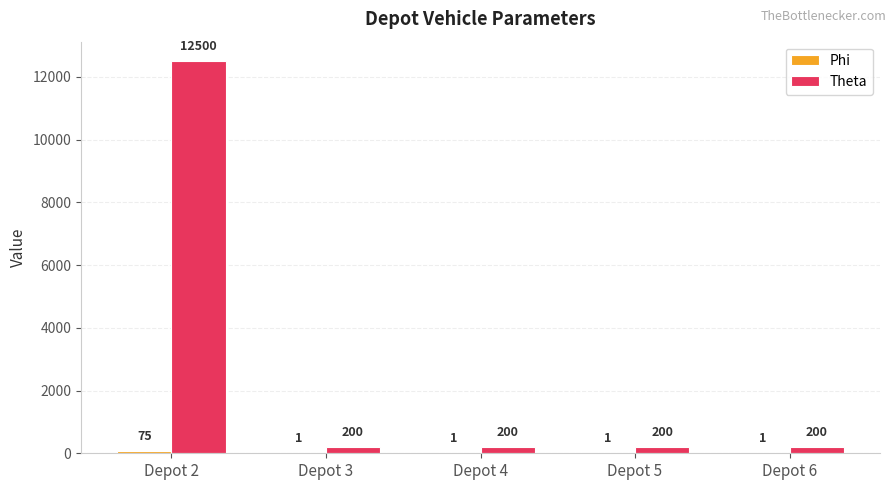

True or false: Theta has a value of 200 at Depot 5.

True